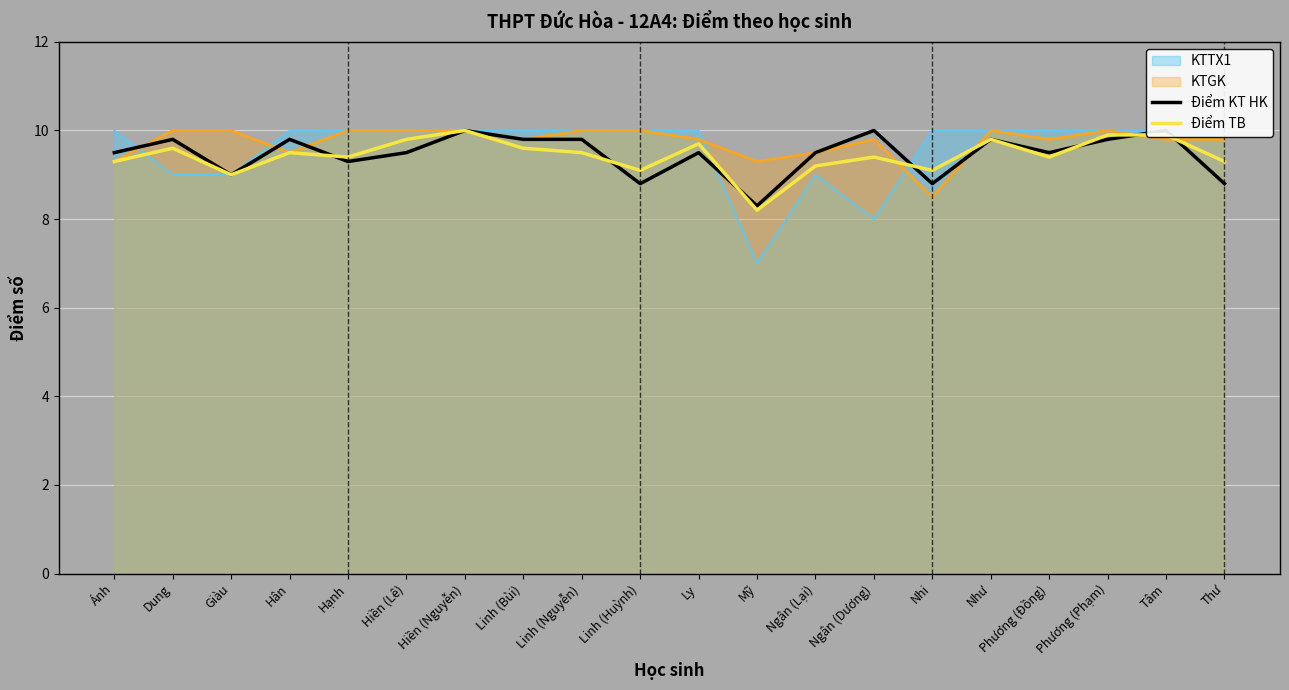

At how many categories does at least one series exceed 8?

20